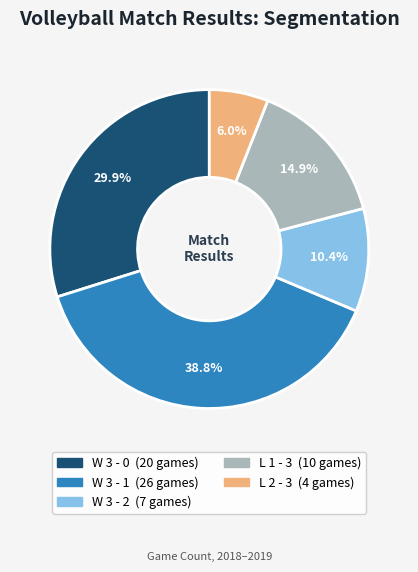

Rank the categories by value from highest to lowest.

W 3 - 1, W 3 - 0, L 1 - 3, W 3 - 2, L 2 - 3